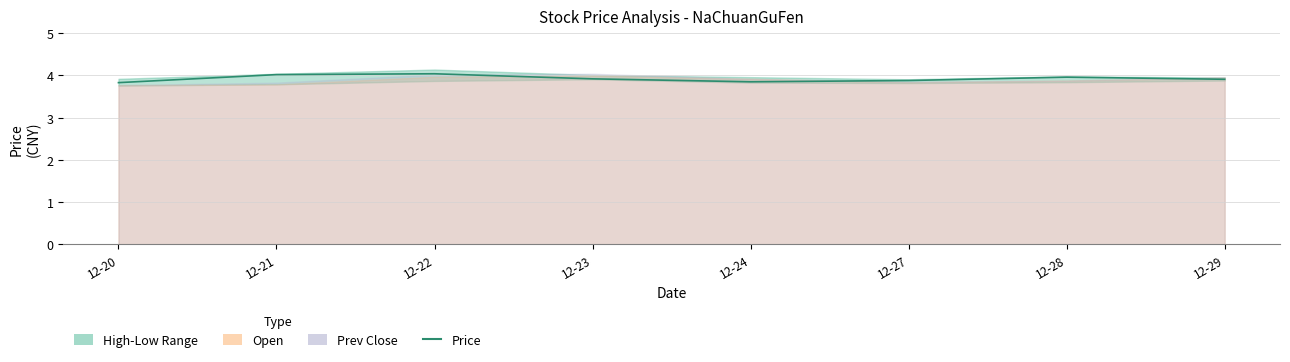

What is the difference between the maximum and minimum values?

0.2